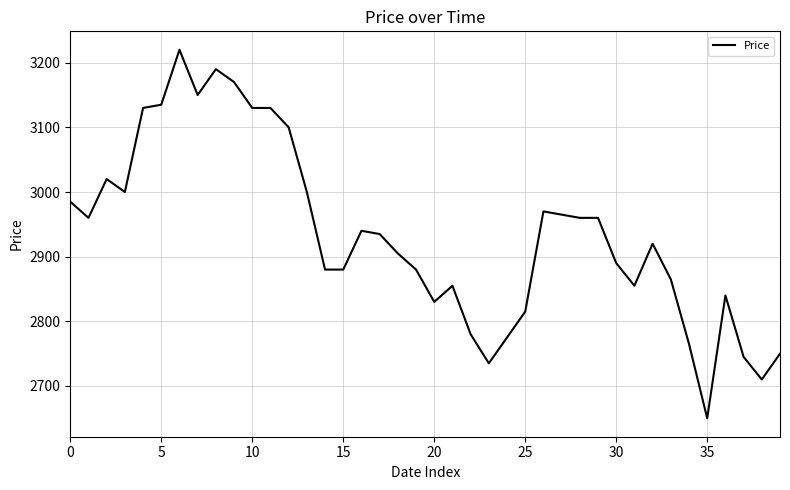

What is the smallest value displayed?

2650